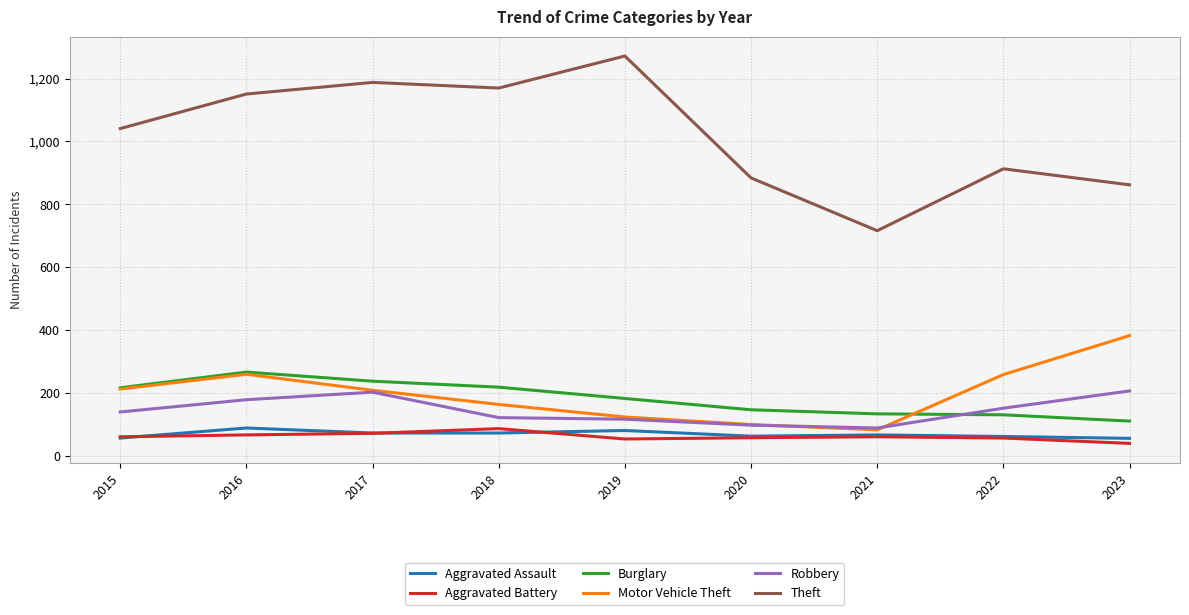

The Motor Vehicle Theft series shows 167 at 2019. True or false?

False